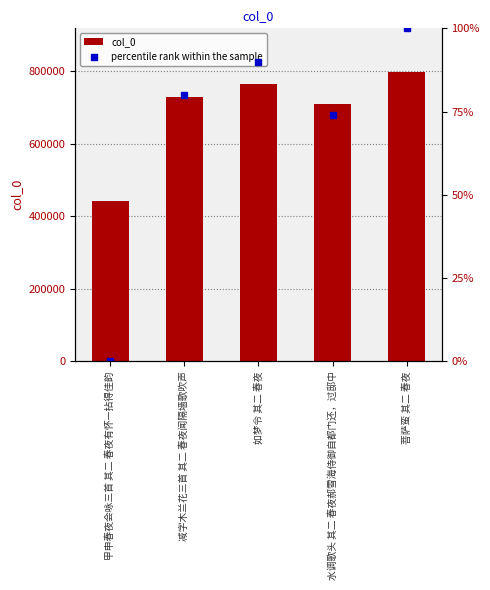

Which category has the lowest value across all series?

甲申春夜会咏三首 其二 春夜有怀—拈得佳韵